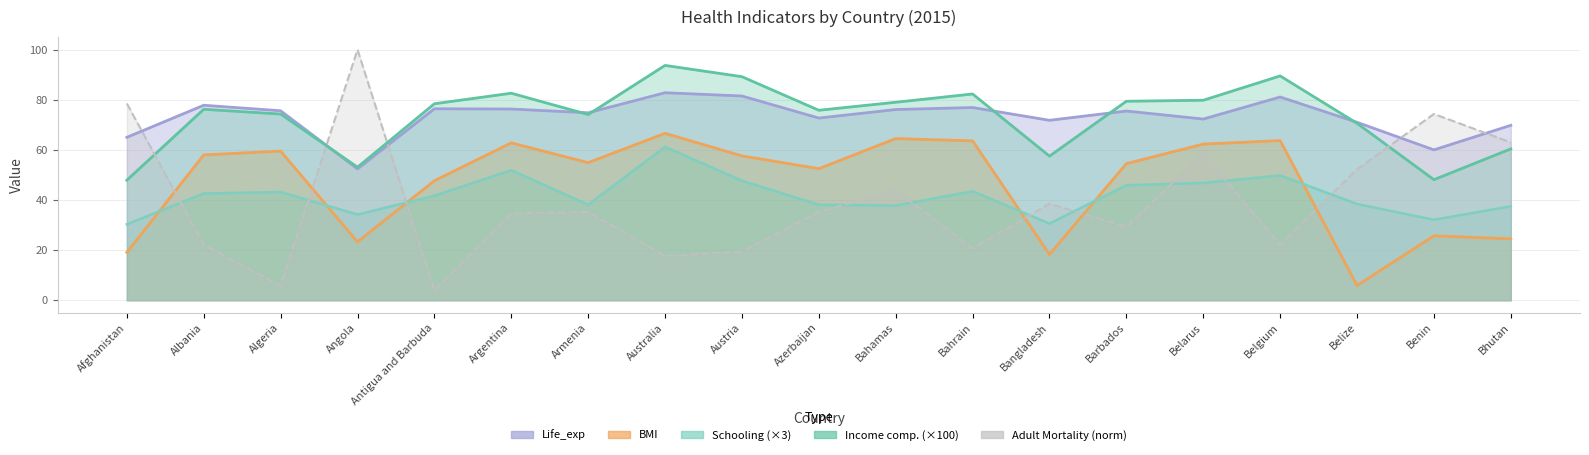

What value does the Life_exp series have at Benin?

60.0